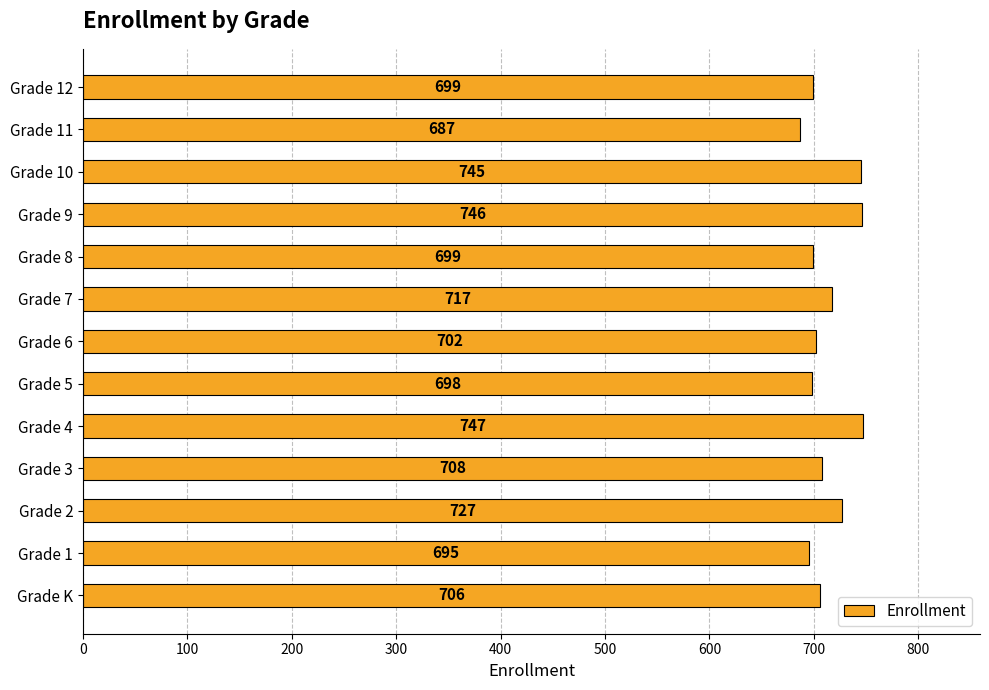

Reading top to bottom, extract all data points from this chart.

Grade 12=699	Grade 11=687	Grade 10=745	Grade 9=746	Grade 8=699	Grade 7=717	Grade 6=702	Grade 5=698	Grade 4=747	Grade 3=708	Grade 2=727	Grade 1=695	Grade K=706